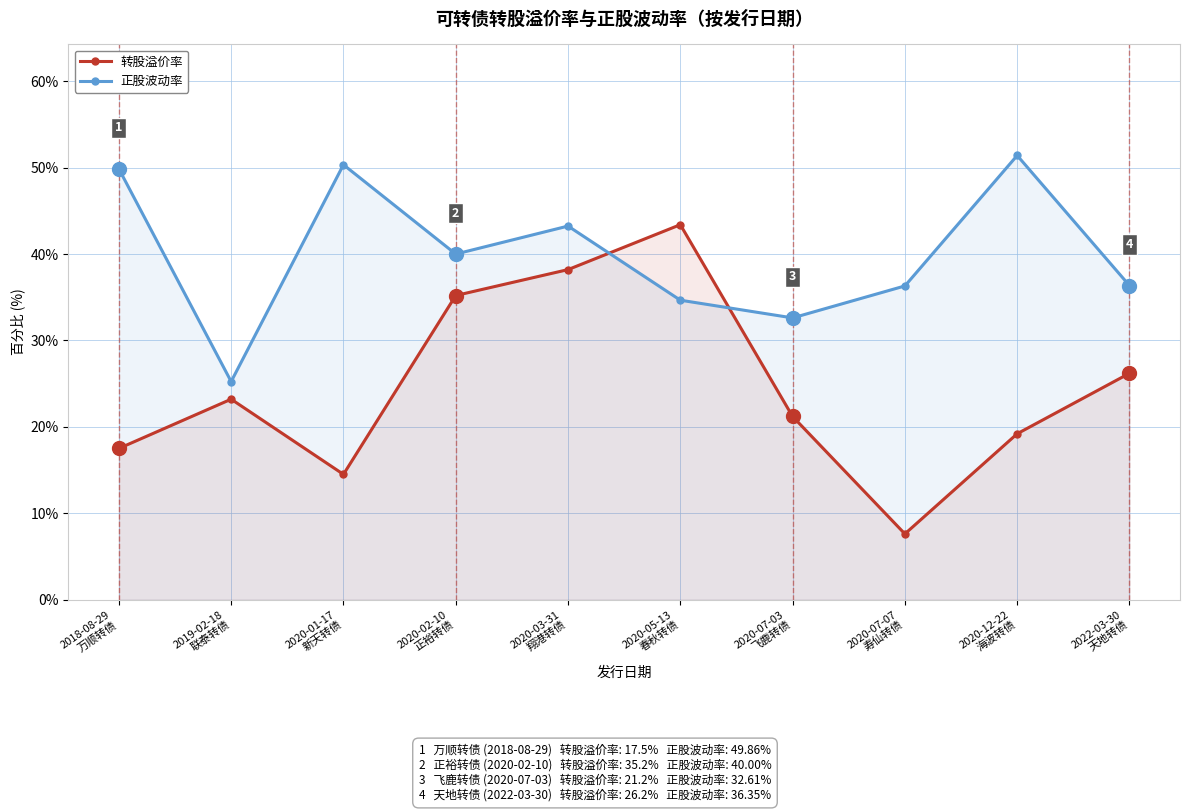

How many categories are shown in the chart?

10